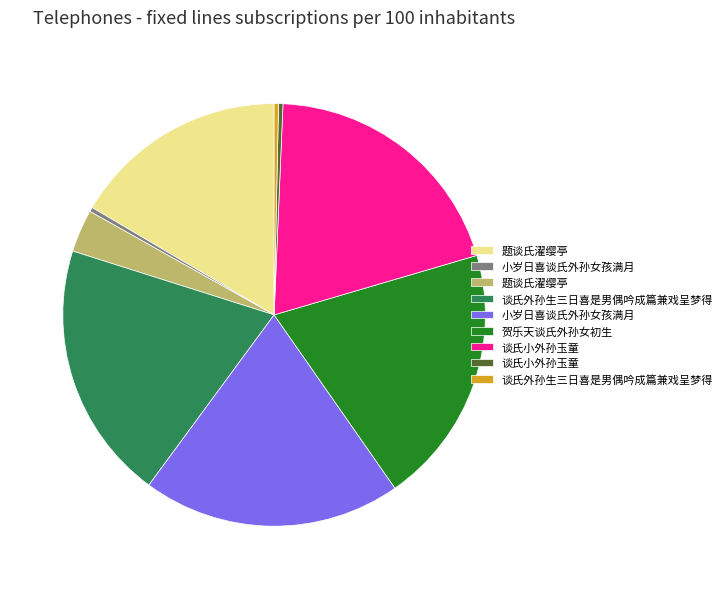

Is there a majority slice in this chart?

No